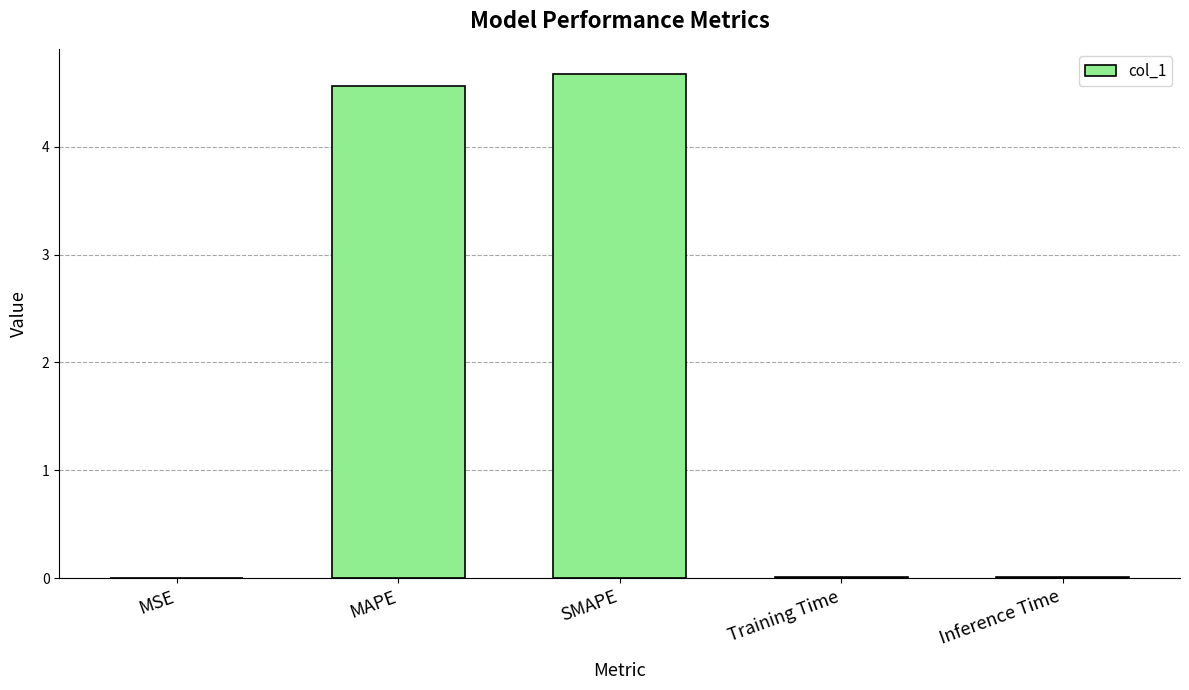

What is the change in value from MAPE to SMAPE?

+0.1